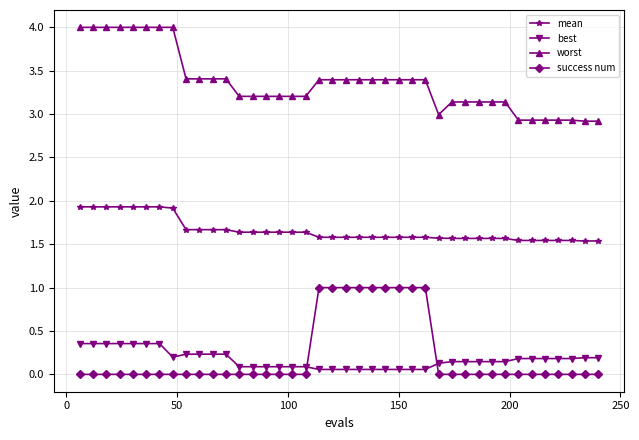

What is the lowest value of the worst series?

2.9